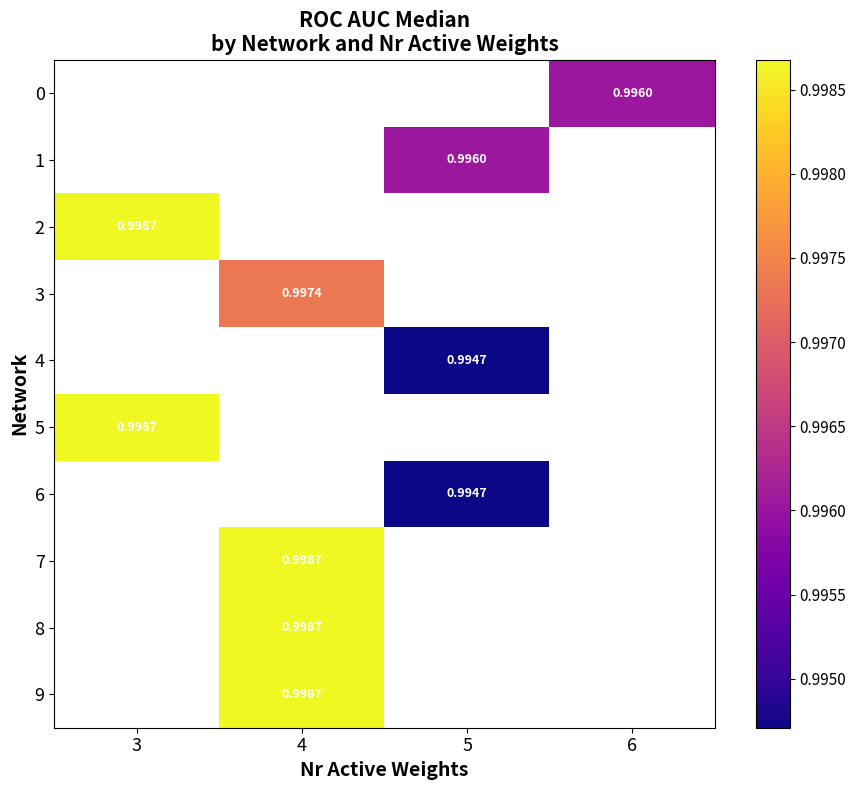

Is the value of 3 at 6 greater than the value of 1 at 6?

No